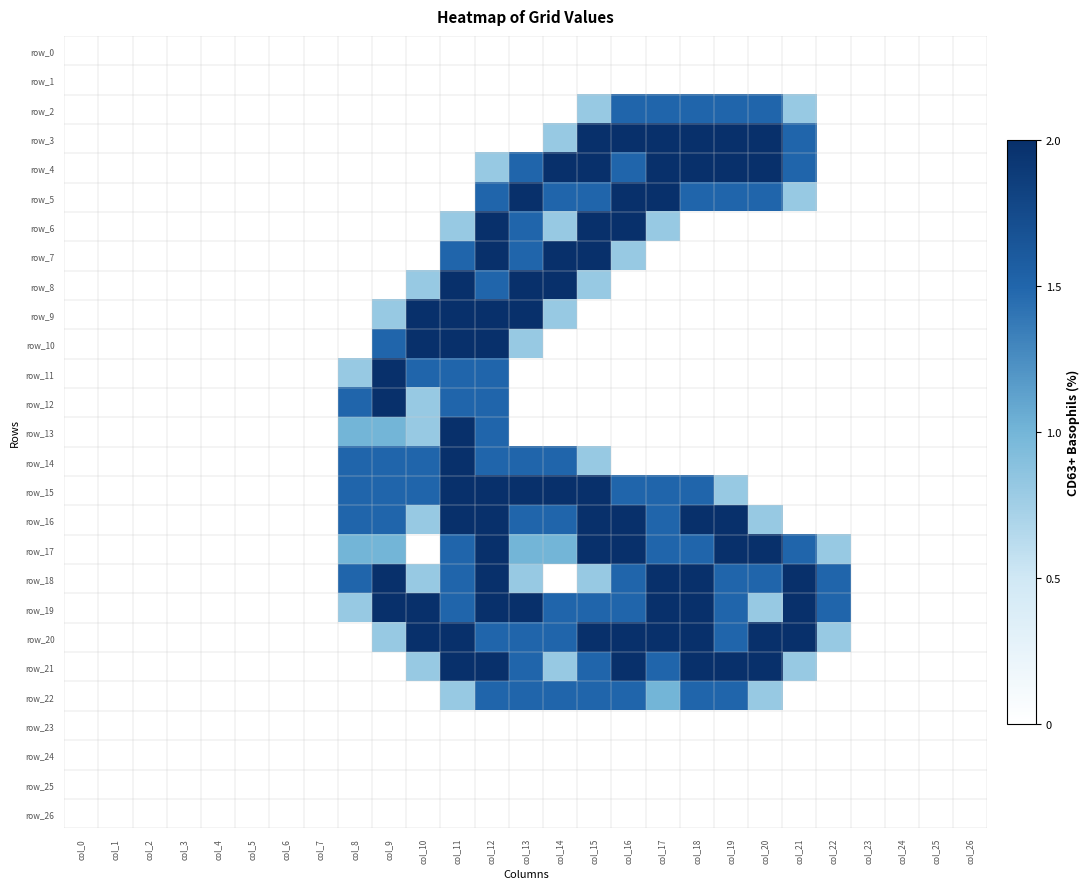

True or false: row_4 has a value of 0.0 at col_2.

True